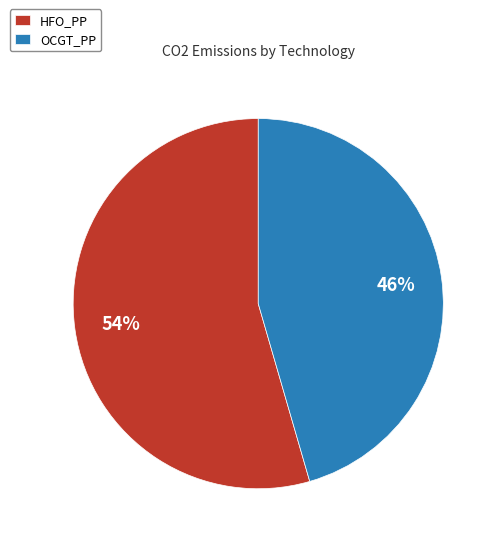

How many segments does this pie chart have?

2